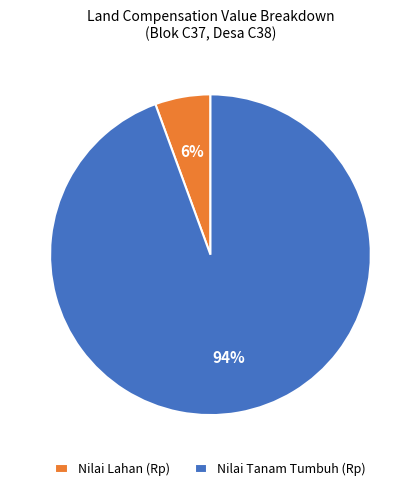

Is the sum of Nilai Tanam Tumbuh (Rp) and Nilai Lahan (Rp) greater than half?

Yes